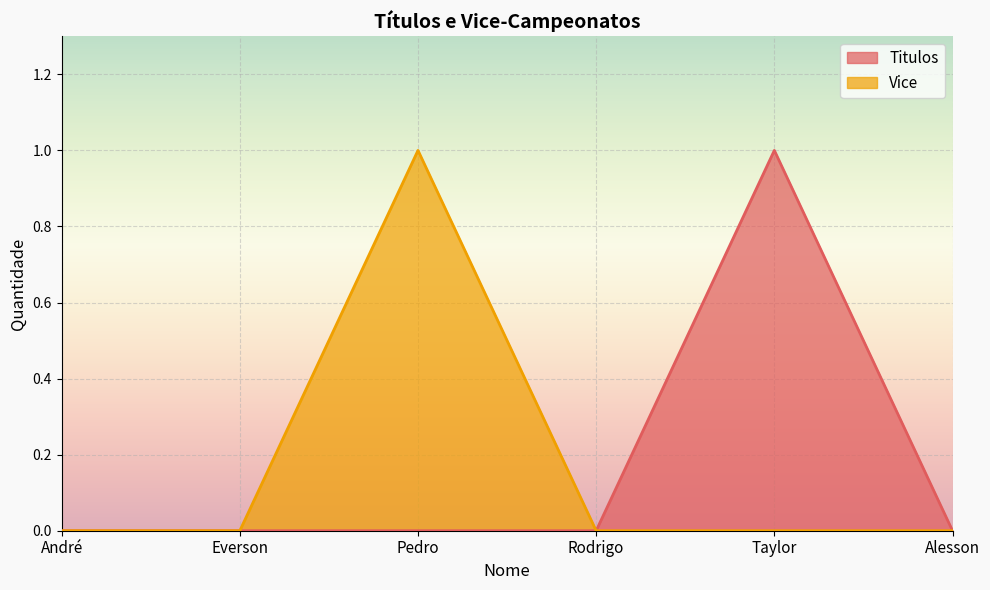

Reading left to right, what are all the values shown in this chart?

Titulos: André=0	Everson=0	Pedro=0	Rodrigo=0	Taylor=1	Alesson=0
Vice: André=0	Everson=0	Pedro=1	Rodrigo=0	Taylor=0	Alesson=0